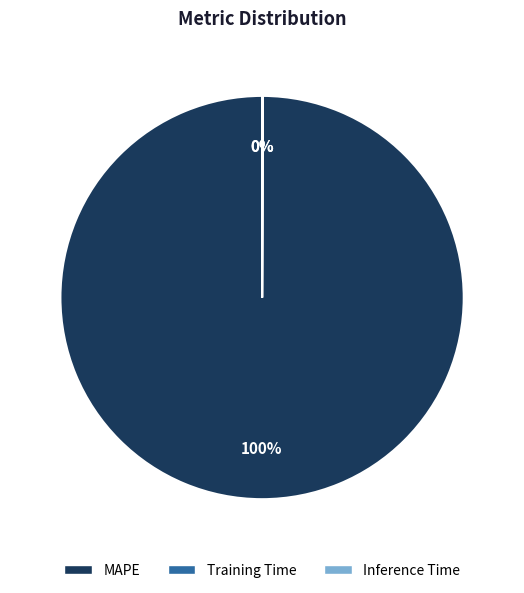

What percentage is the MAPE slice, to the nearest percent?

100%